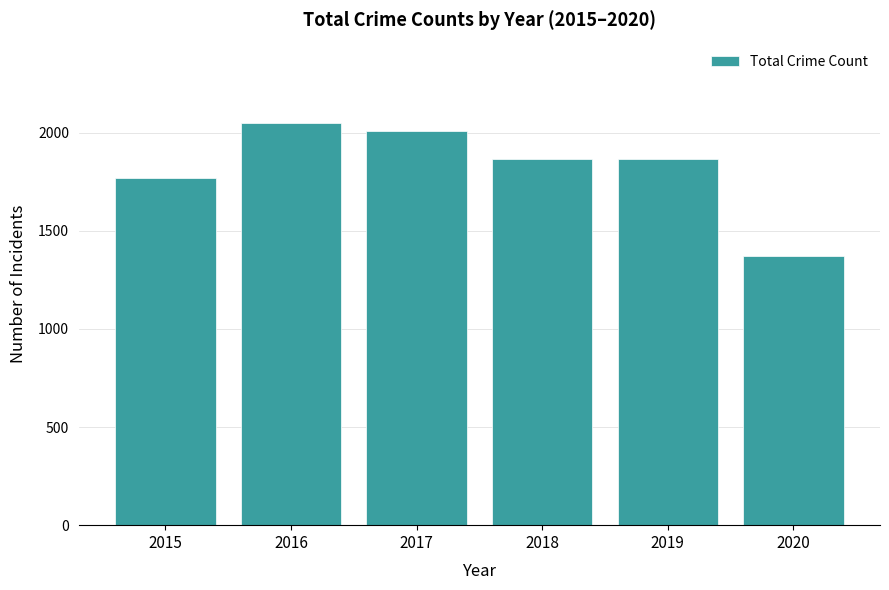

Is it true that the value at 2018 is 3253?

False